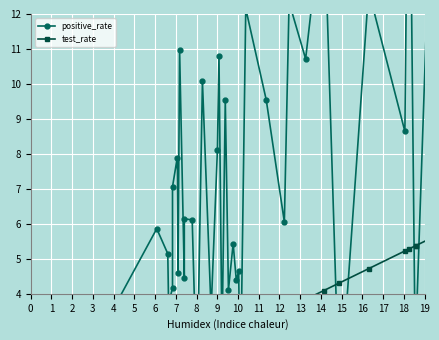

Reading left to right, extract all data points from this chart.

positive_rate: 0.0	5.9	5.1	3.7	4.2	7.1	7.9	4.6	11.0	4.4	6.1	6.1	1.2	10.1	3.5	8.1	10.8	2.3	2.9	9.5	4.1	5.4	4.4	4.6	1.0	12.2	9.5	6.1	12.3	10.7	15.3	0.8	12.7	8.6	19.7	0.4	2.8	16.8	11.9	1.9
test_rate: 0.2	1.8	1.9	1.9	2.0	2.0	2.0	2.1	2.1	2.1	2.1	2.3	2.3	2.4	2.5	2.6	2.6	2.7	2.7	2.7	2.8	2.8	2.9	2.9	2.9	3.0	3.3	3.5	3.6	3.8	4.1	4.3	4.7	5.2	5.3	5.4	5.4	5.6	6.3	6.8